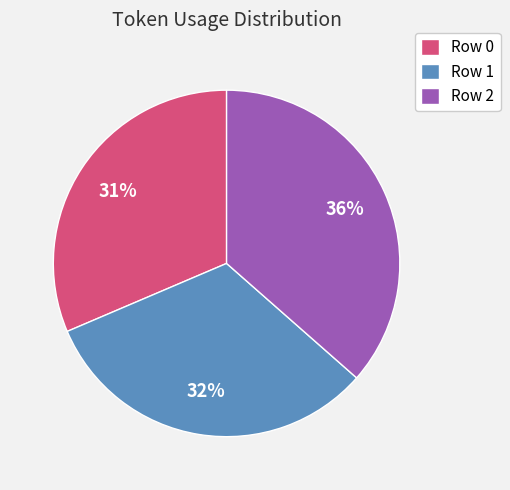

The Row 2 slice represents 48% of the pie. True or false?

False